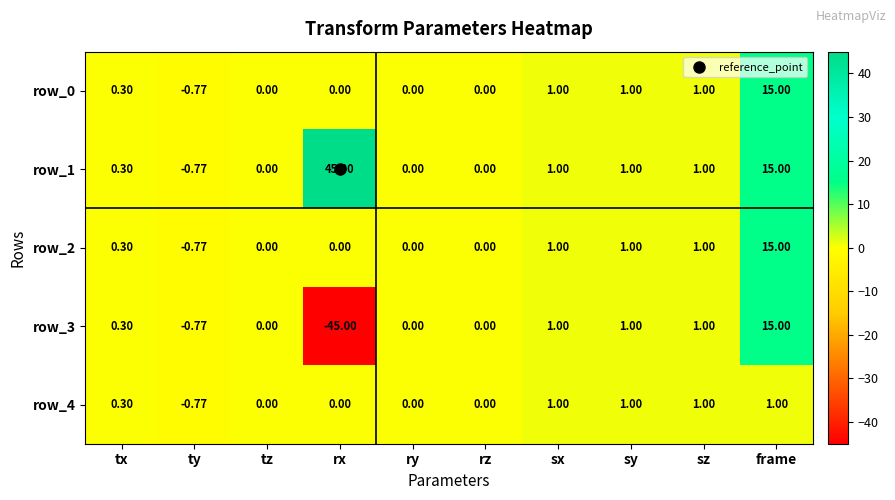

The row_2 series shows 0.3 at tx. True or false?

True